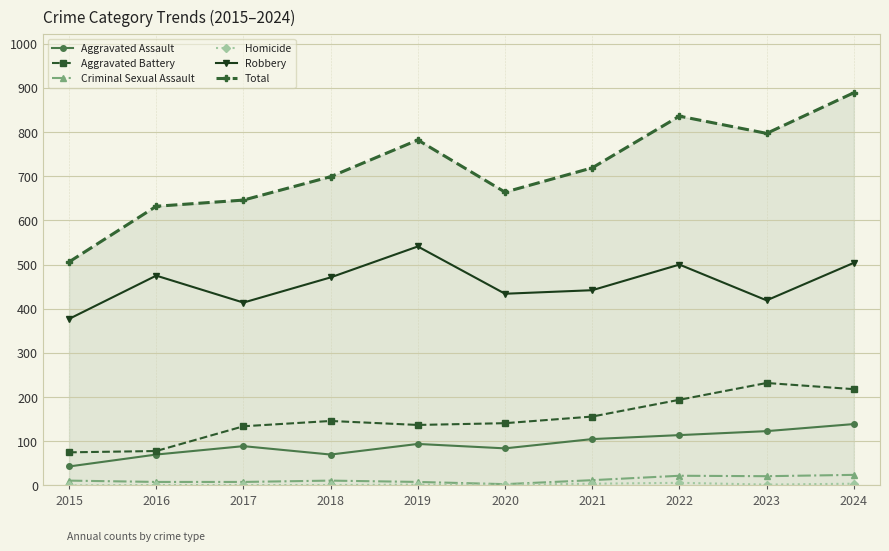

At which label is Robbery closest to 459?

2018